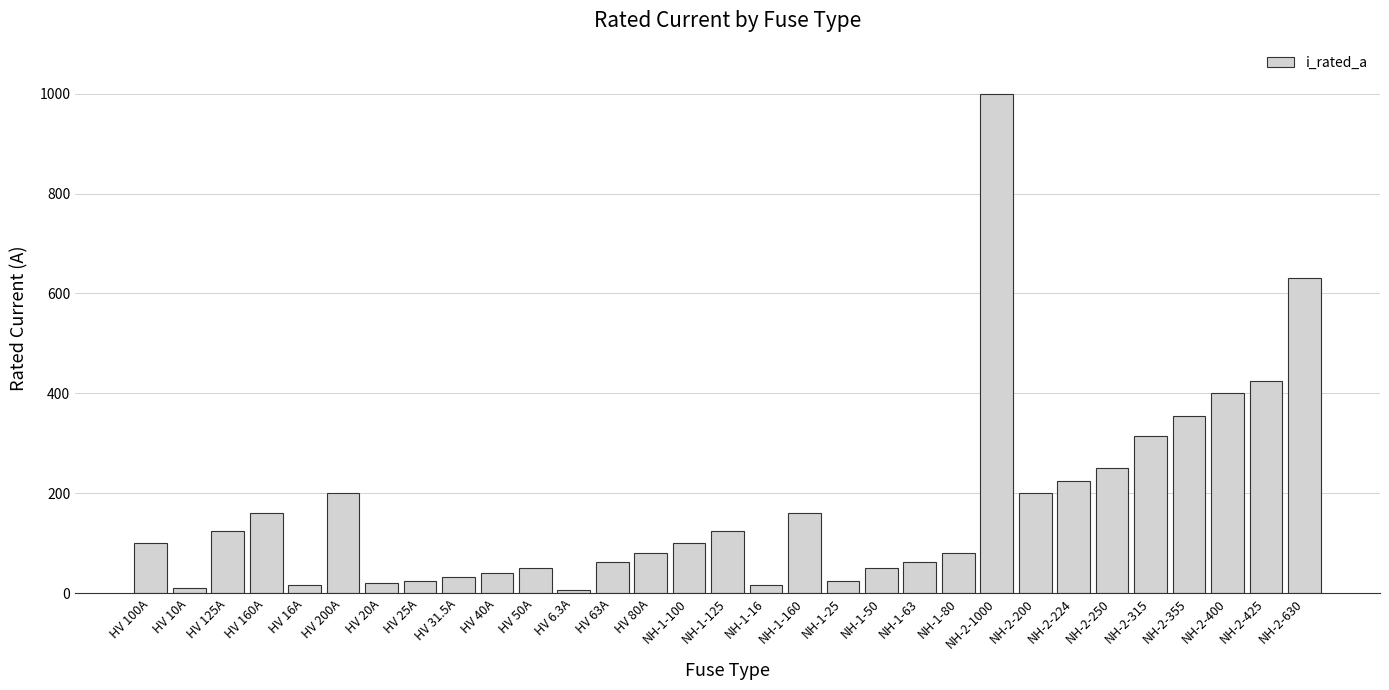

What is the minimum value shown in the chart?

6.3